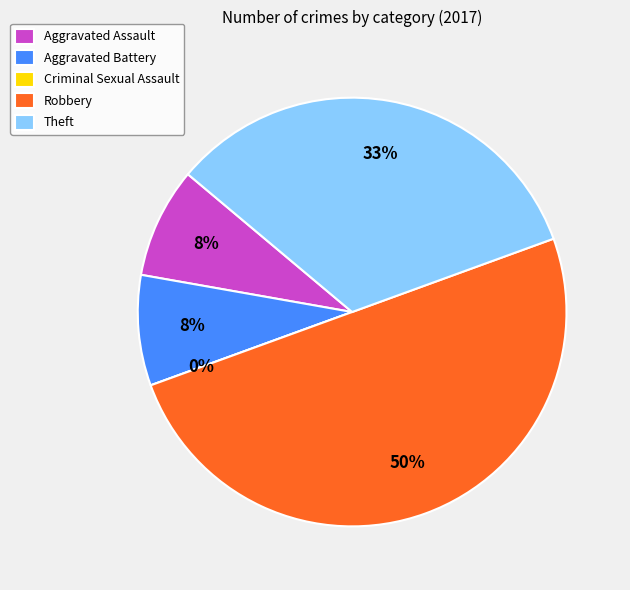

To the nearest percent, what is the difference between the largest and smallest slice percentages?

50%